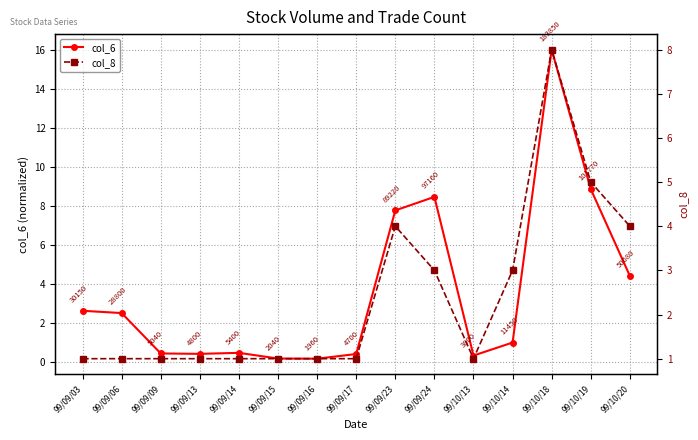

List the series in order of their peak value, lowest first.

col_8, col_6